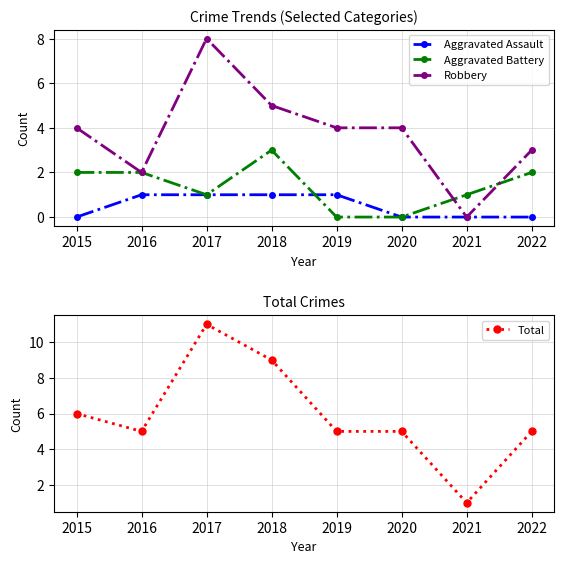

Count the number of data series in this chart.

4